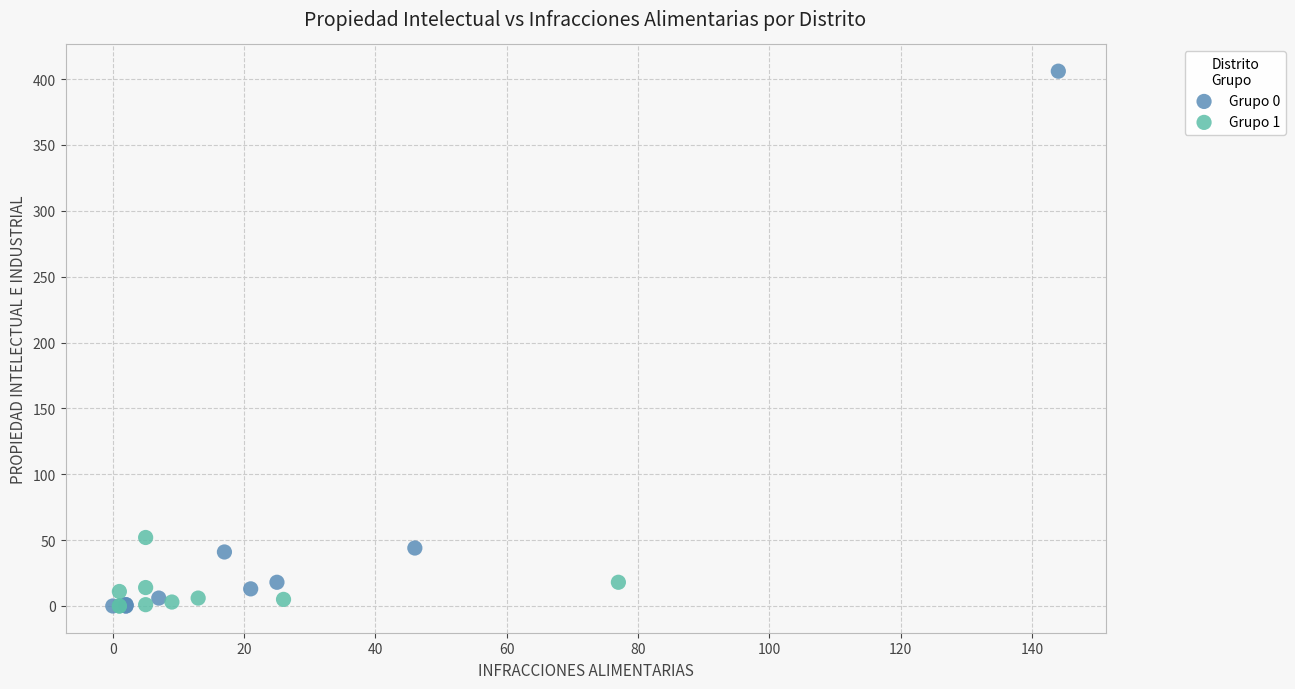

Which series has the widest spread of Y values?

Grupo 0